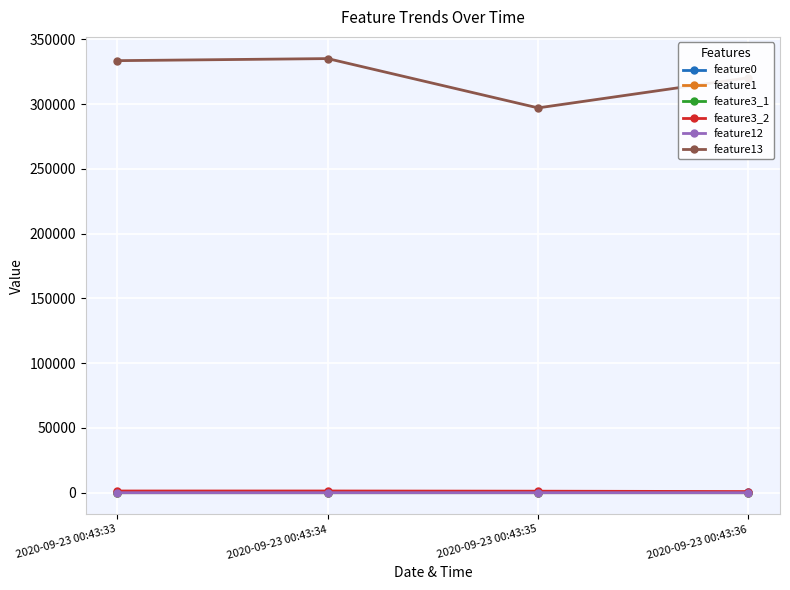

Which series has the largest total across all categories?

feature13